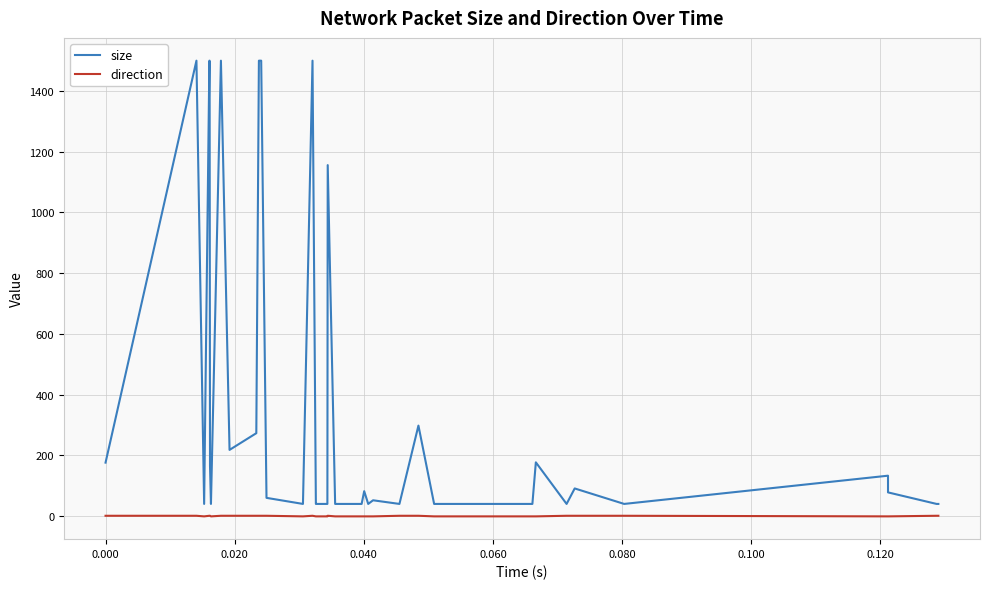

True or false: size and direction intersect in this chart.

False